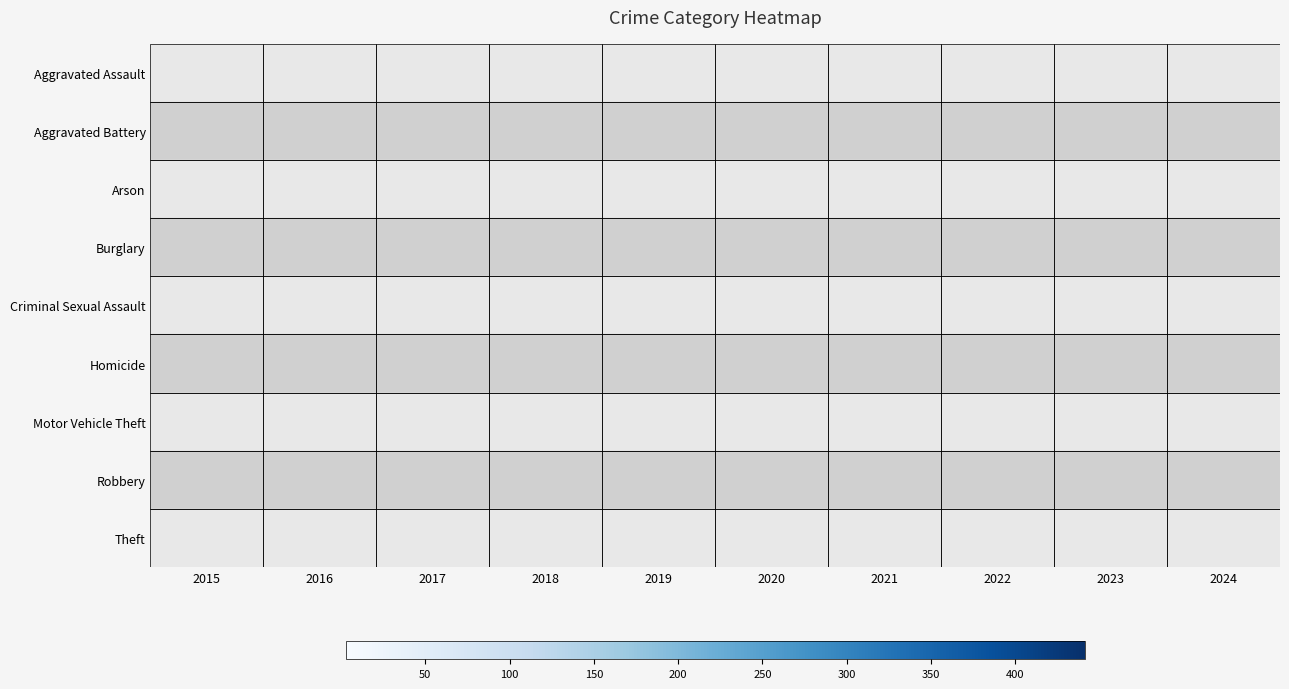

What is the greatest value displayed?

441